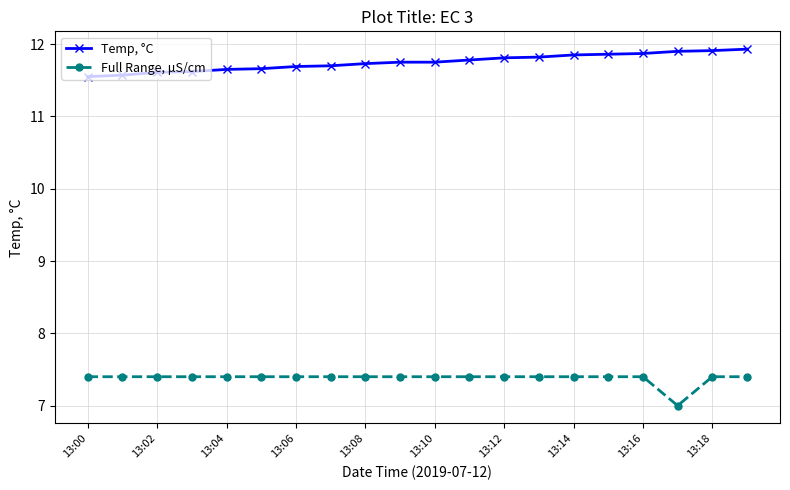

What is the value of the Temp, °C point at the 14th from the left?

11.8